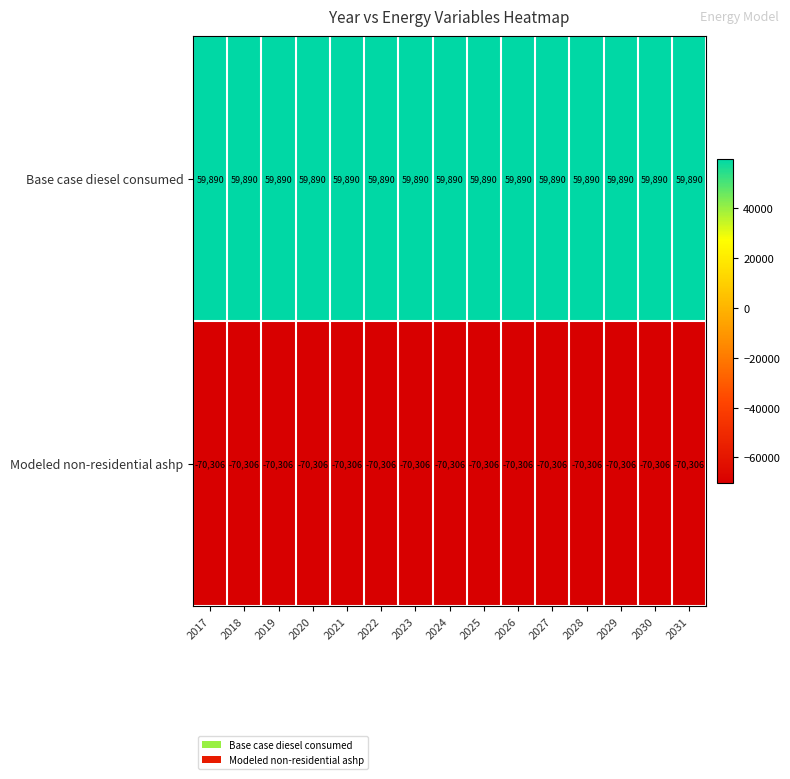

What is the difference between the highest and lowest values at 2017?

130196